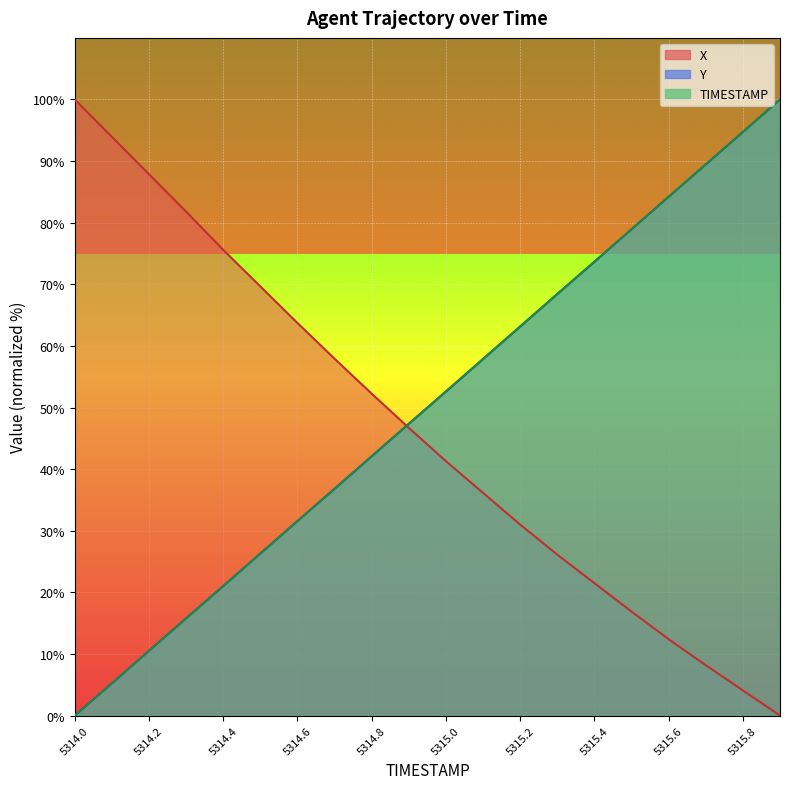

What is the label of the 13th point from the right?

5314.7